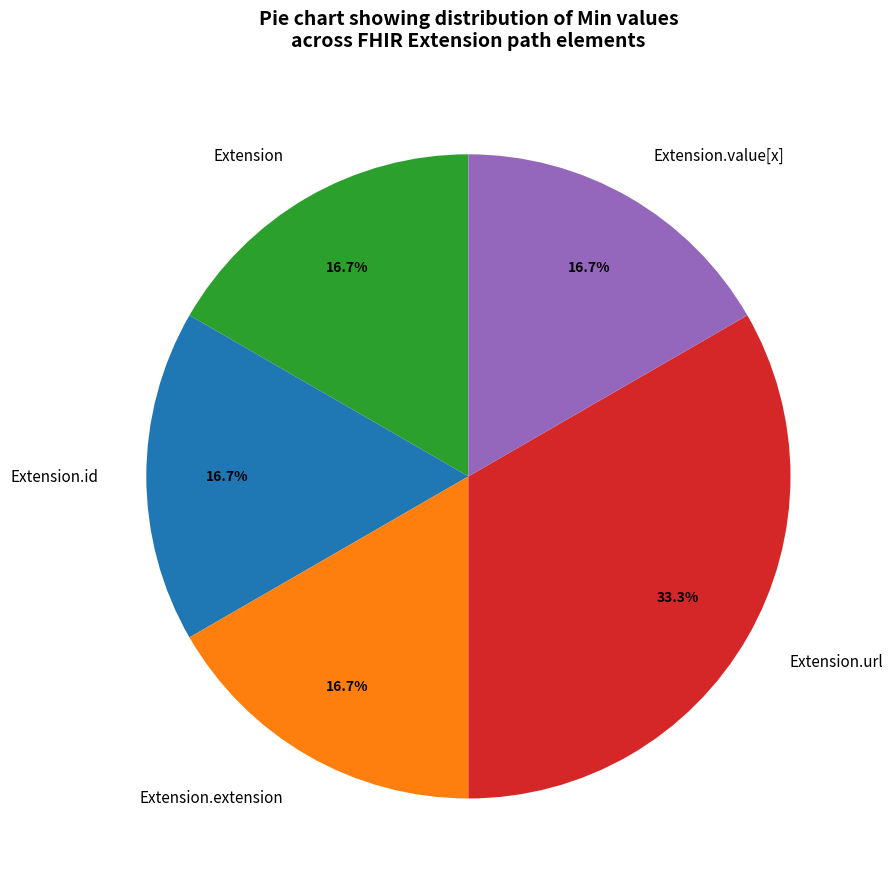

How much of the chart is everything except Extension?

83.3%